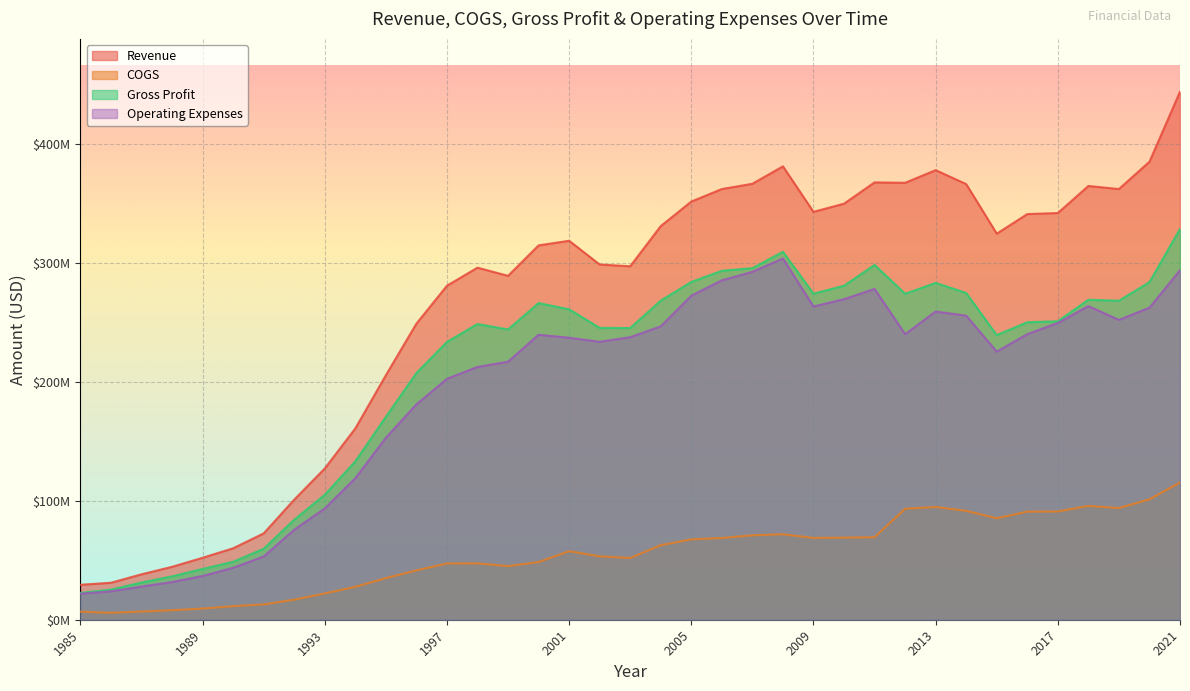

True or false: Operating Expenses has a value of 153000000 at 1995.

True